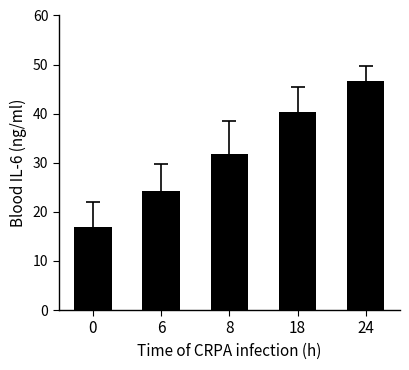

Rank the categories by value from lowest to highest.

0, 6, 8, 18, 24